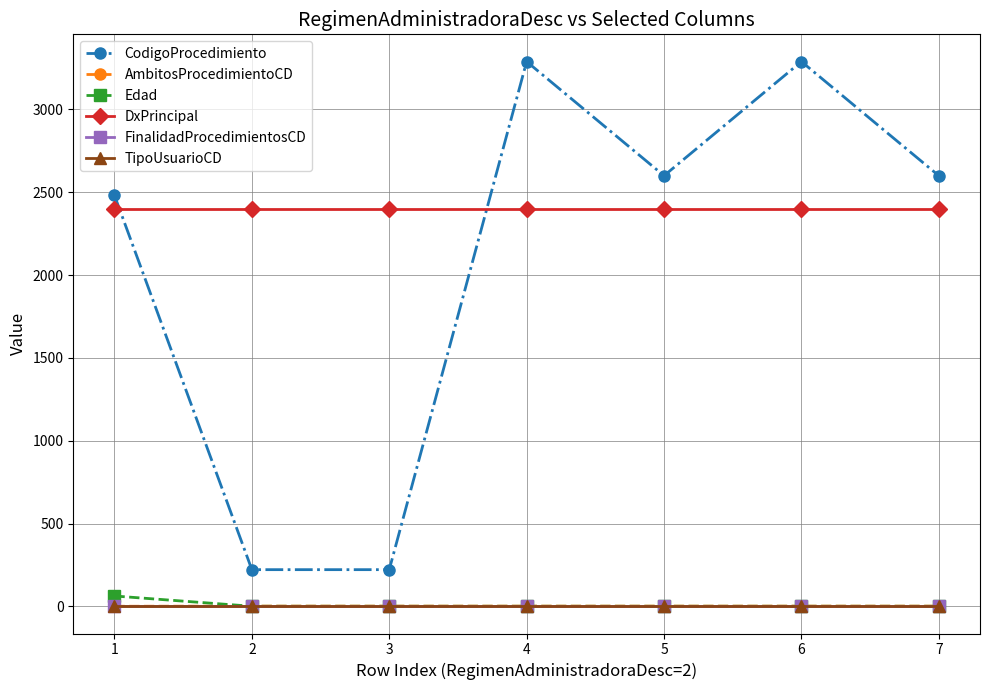

Does the chart have visible grid lines?

Yes